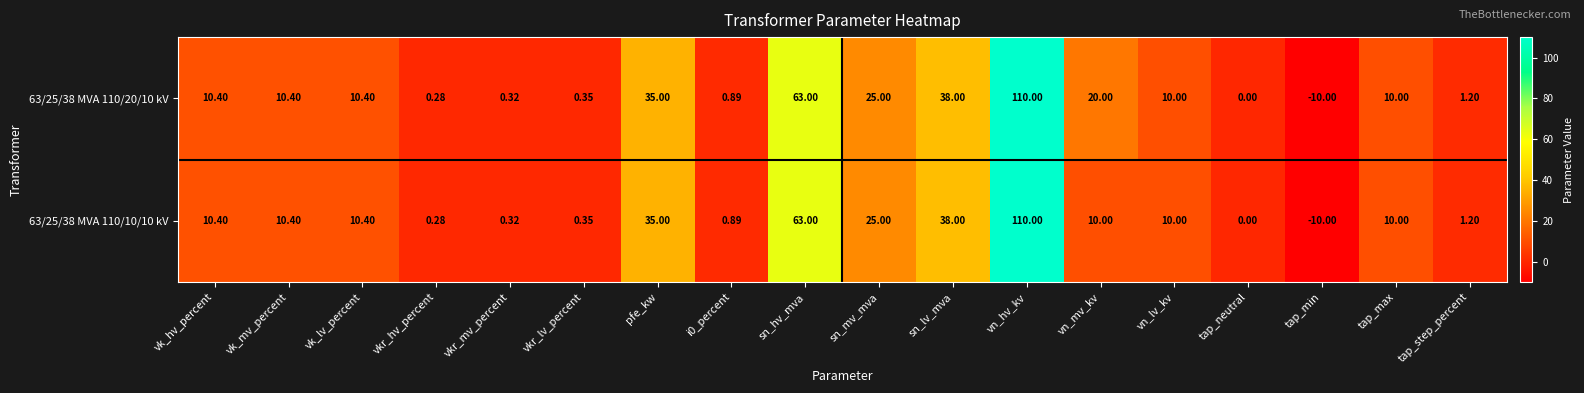

Where does the 63/25/38 MVA 110/20/10 kV series first go above 10?

vk_hv_percent